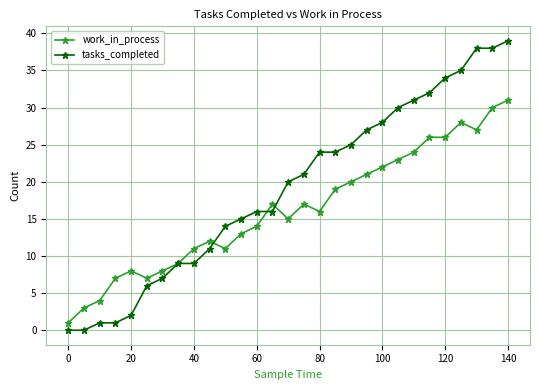

Which series has the widest spread of values?

tasks_completed